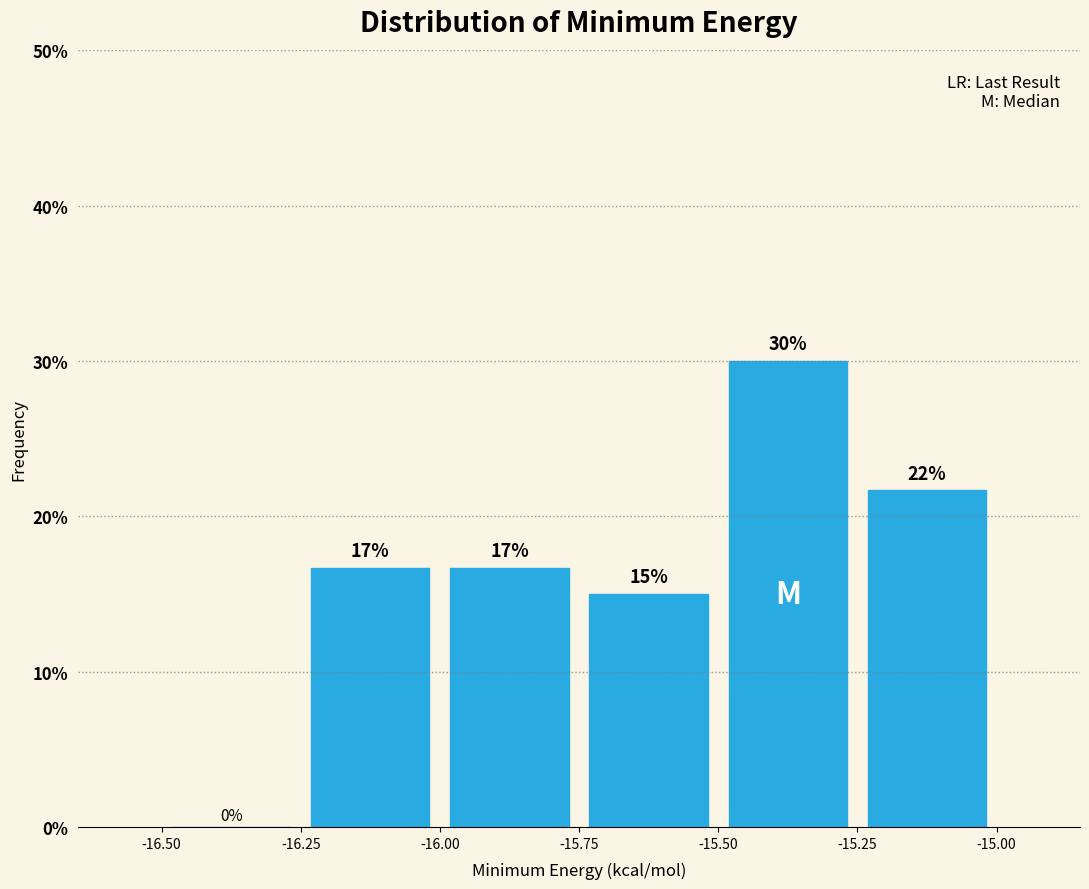

Which range on the x-axis has the tallest bar?

-15.50 to -15.25